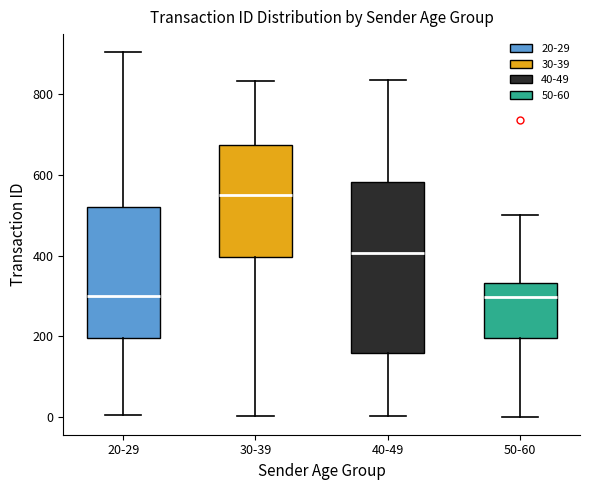

Reading left to right, transcribe this box plot: for each box, give where its median line is, the range the box spans, and where its two whiskers end, as read against the y-axis. The values are not printed on the chart, so give them approximately, as read against the axis.

20-29: median 300, box 200 to 520, whiskers 0 to 900
30-39: median 560, box 400 to 680, whiskers 0 to 840
40-49: median 400, box 160 to 580, whiskers 0 to 840
50-60: median 300, box 200 to 340, whiskers 0 to 500